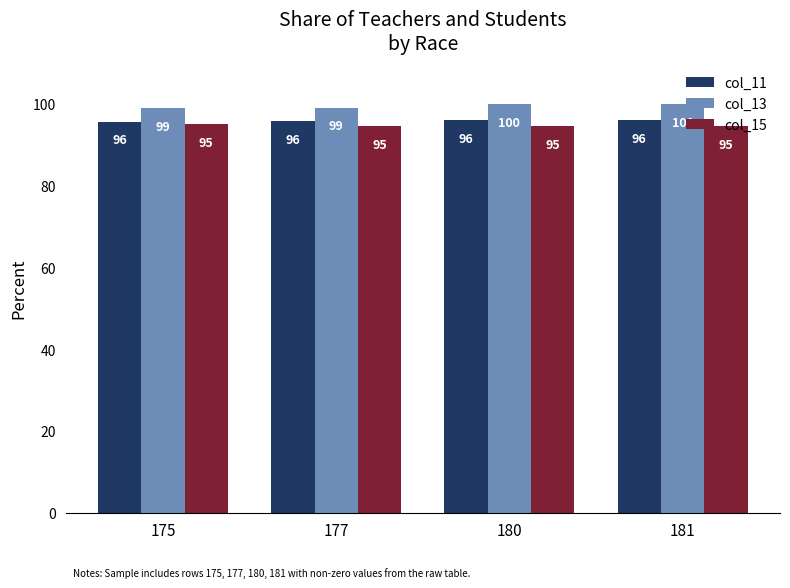

Count the col_11 values in the range 95 to 96.

2